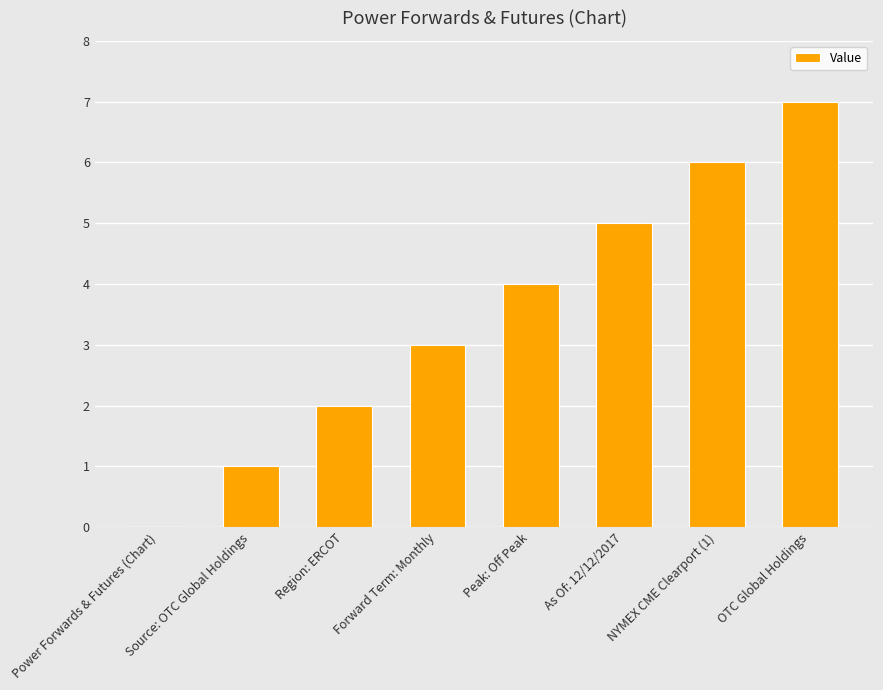

Between OTC Global Holdings and As Of: 12/12/2017, which is larger?

OTC Global Holdings